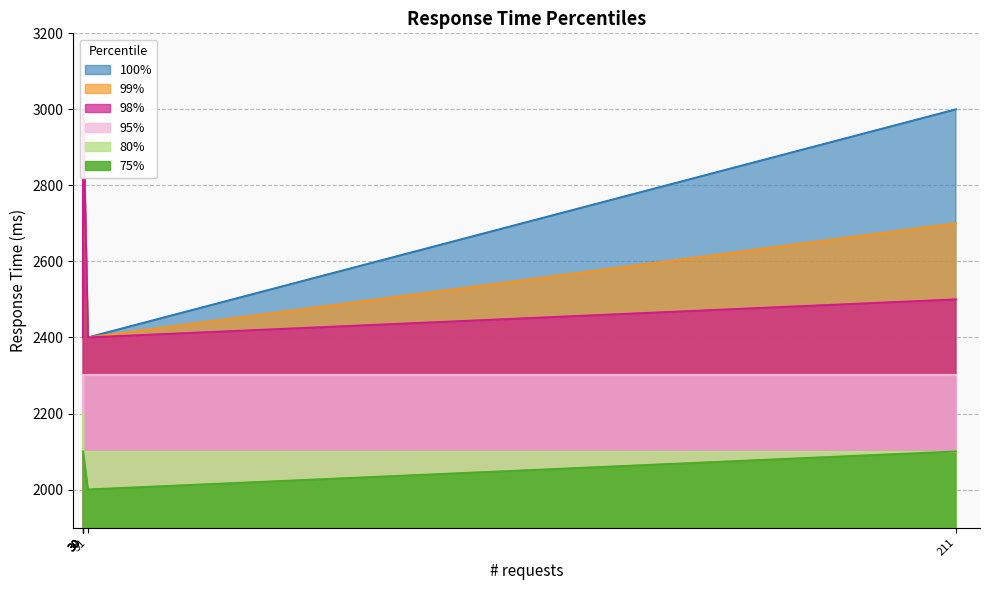

Which series has the largest total across all categories?

100%